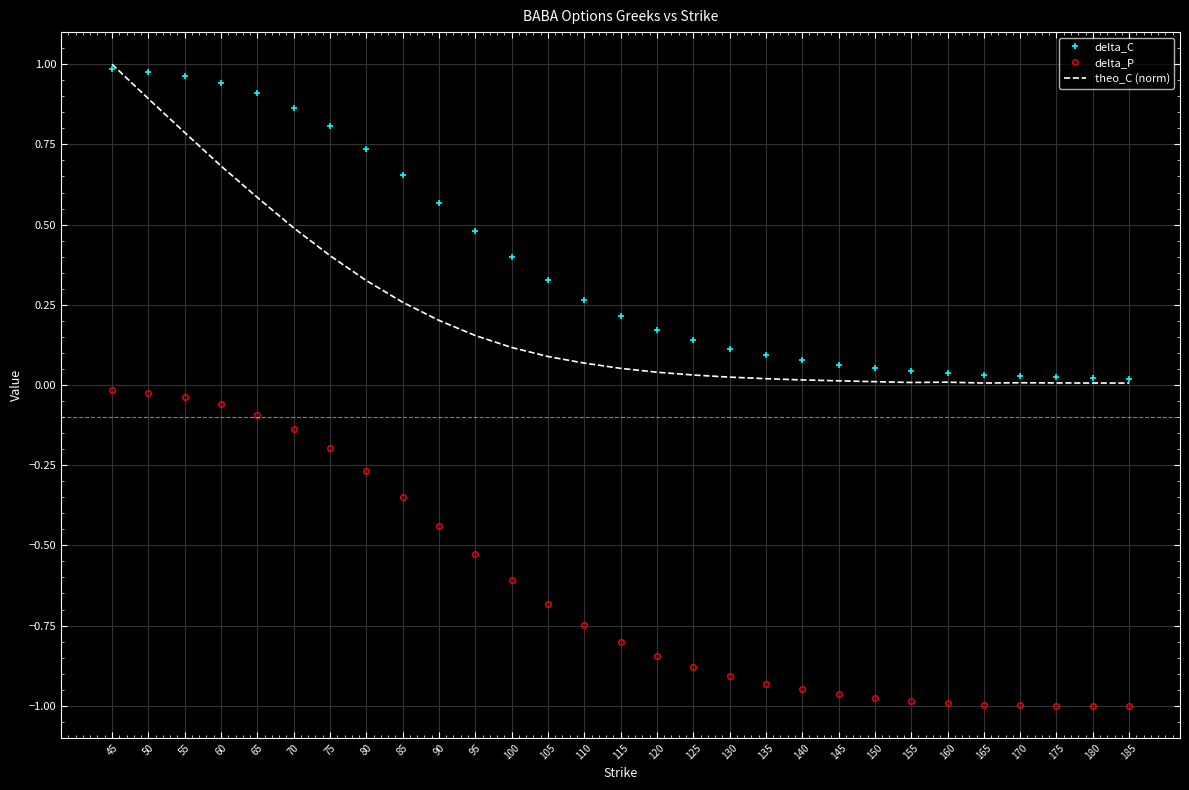

At 55, list the series in order from smallest to largest.

delta_P, theo_C (norm), delta_C